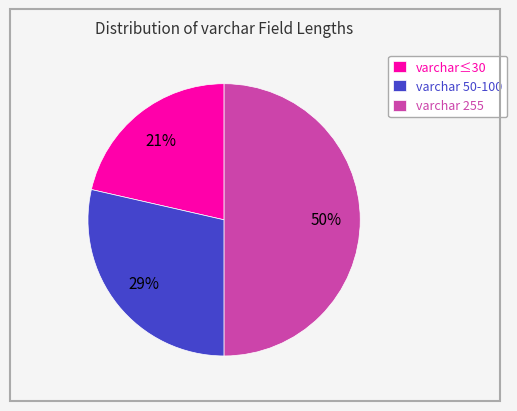

What is the largest slice in the pie chart?

varchar 255